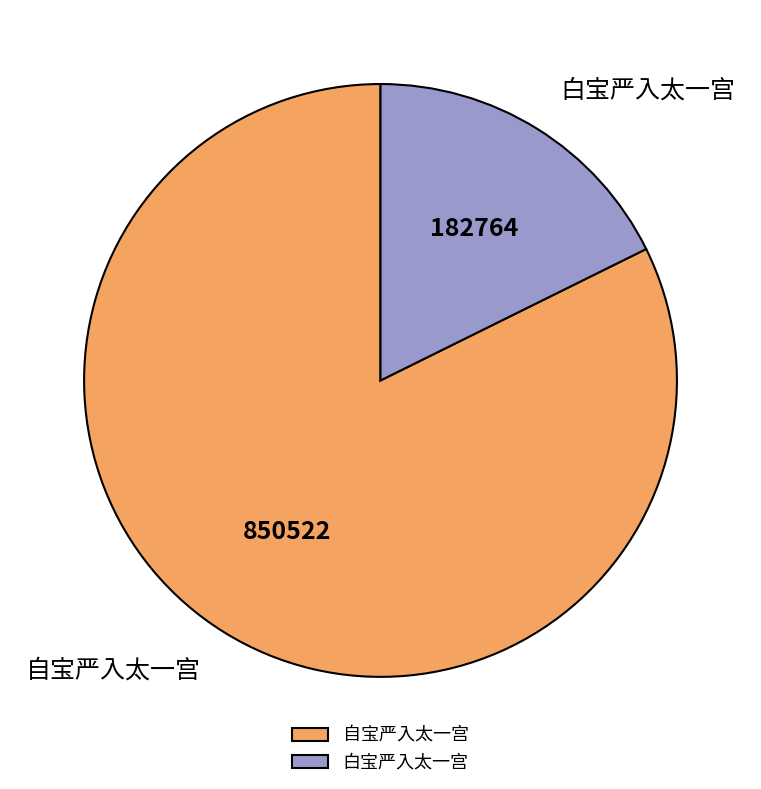

Rank the categories by value from lowest to highest.

白宝严入太一宫, 自宝严入太一宫